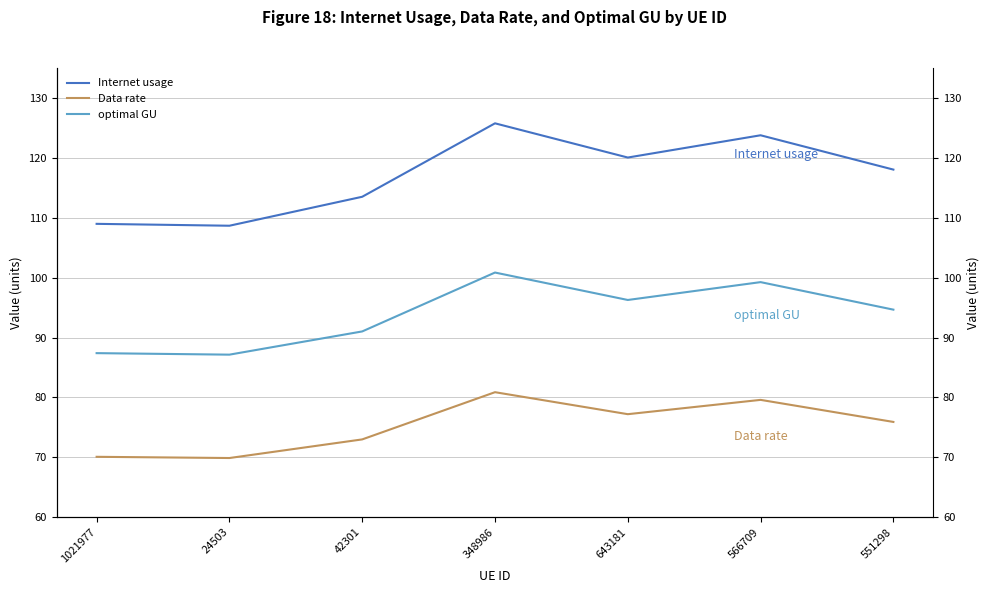

How many interior local valleys does the optimal GU series have?

2